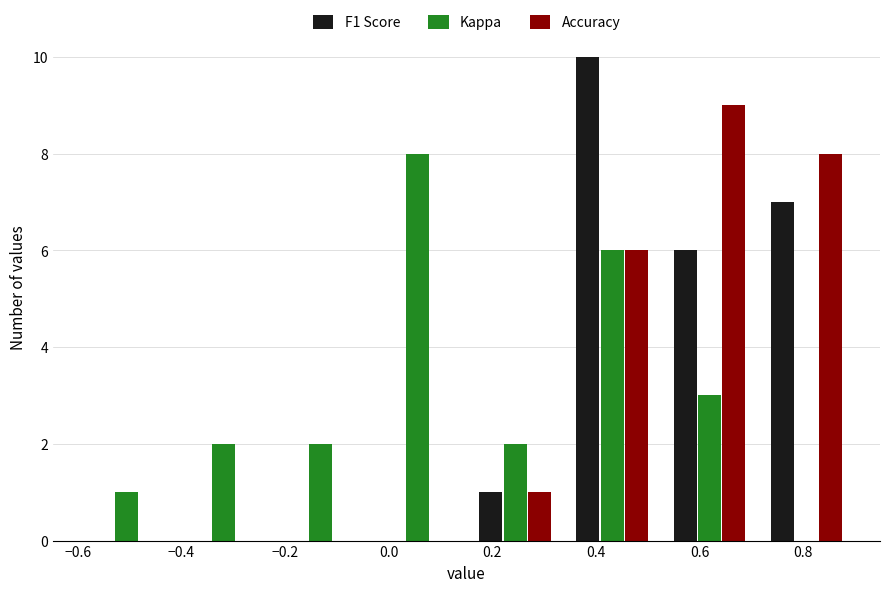

Reading left to right, list every range on the x-axis with the height of the bar of each series over it. Neither the bar edges nor the heights are printed on the chart, so give them approximately, as read against the axes.

-0.60 to -0.42: F1 Score=0	Kappa=1	Accuracy=0
-0.42 to -0.22: F1 Score=0	Kappa=2	Accuracy=0
-0.22 to -0.04: F1 Score=0	Kappa=2	Accuracy=0
-0.04 to 0.16: F1 Score=0	Kappa=8	Accuracy=0
0.16 to 0.34: F1 Score=1	Kappa=2	Accuracy=1
0.34 to 0.52: F1 Score=10	Kappa=6	Accuracy=6
0.52 to 0.72: F1 Score=6	Kappa=3	Accuracy=9
0.72 to 0.90: F1 Score=7	Kappa=0	Accuracy=8